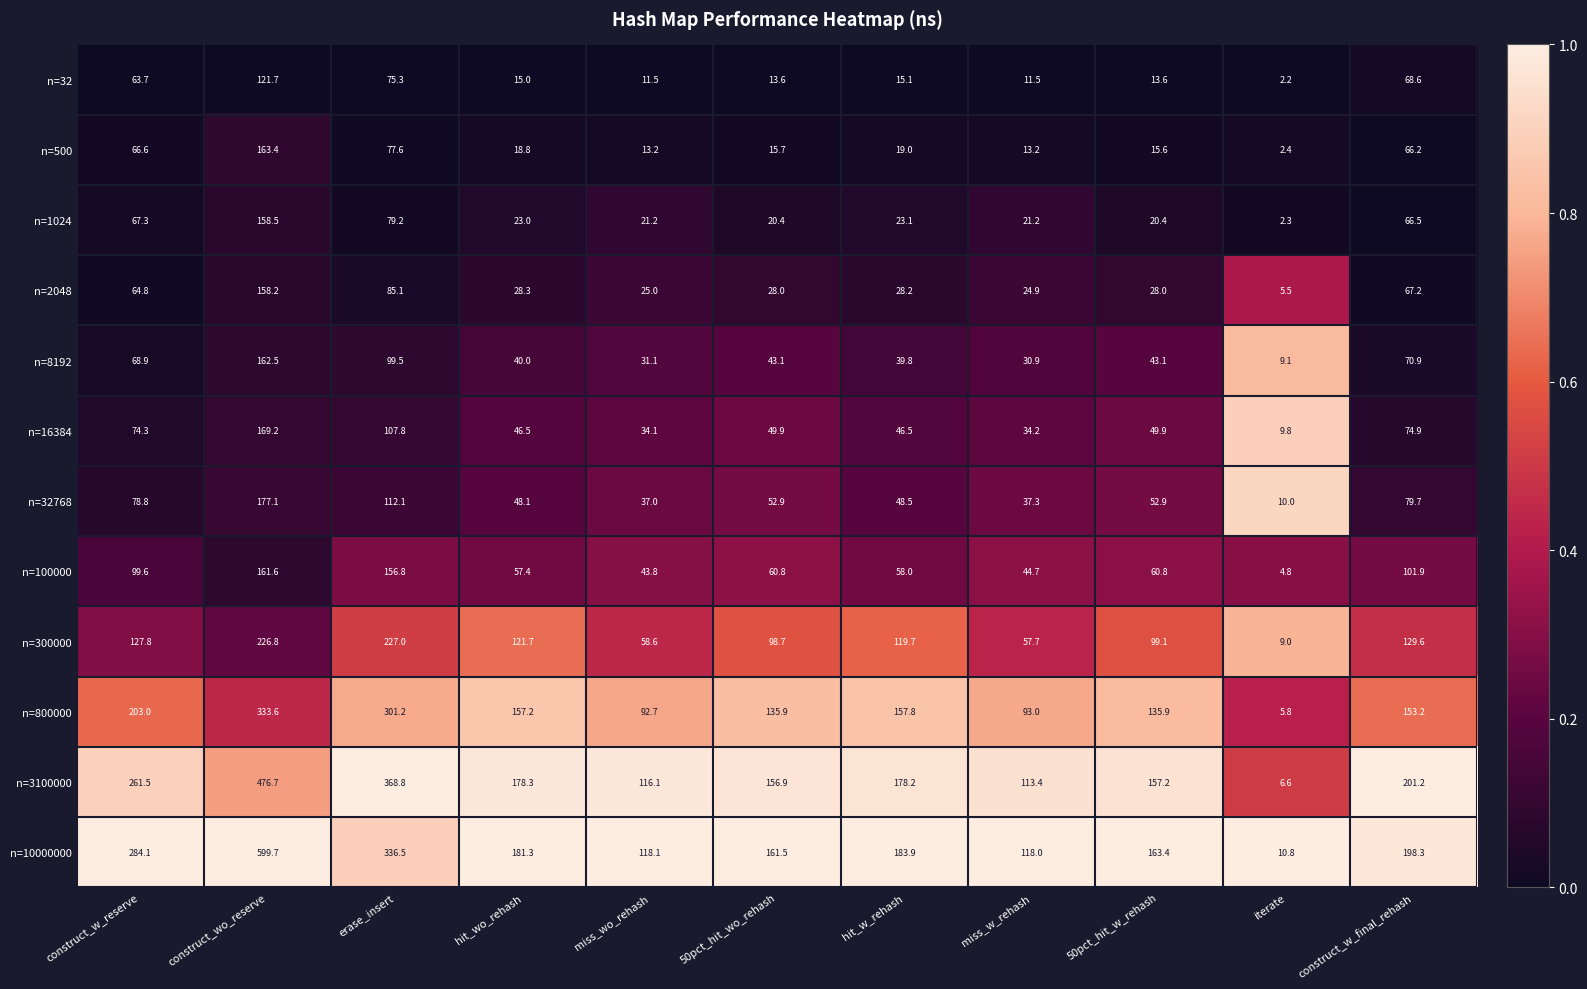

Is it true that n=10000000 equals 118.1 at miss_wo_rehash?

True